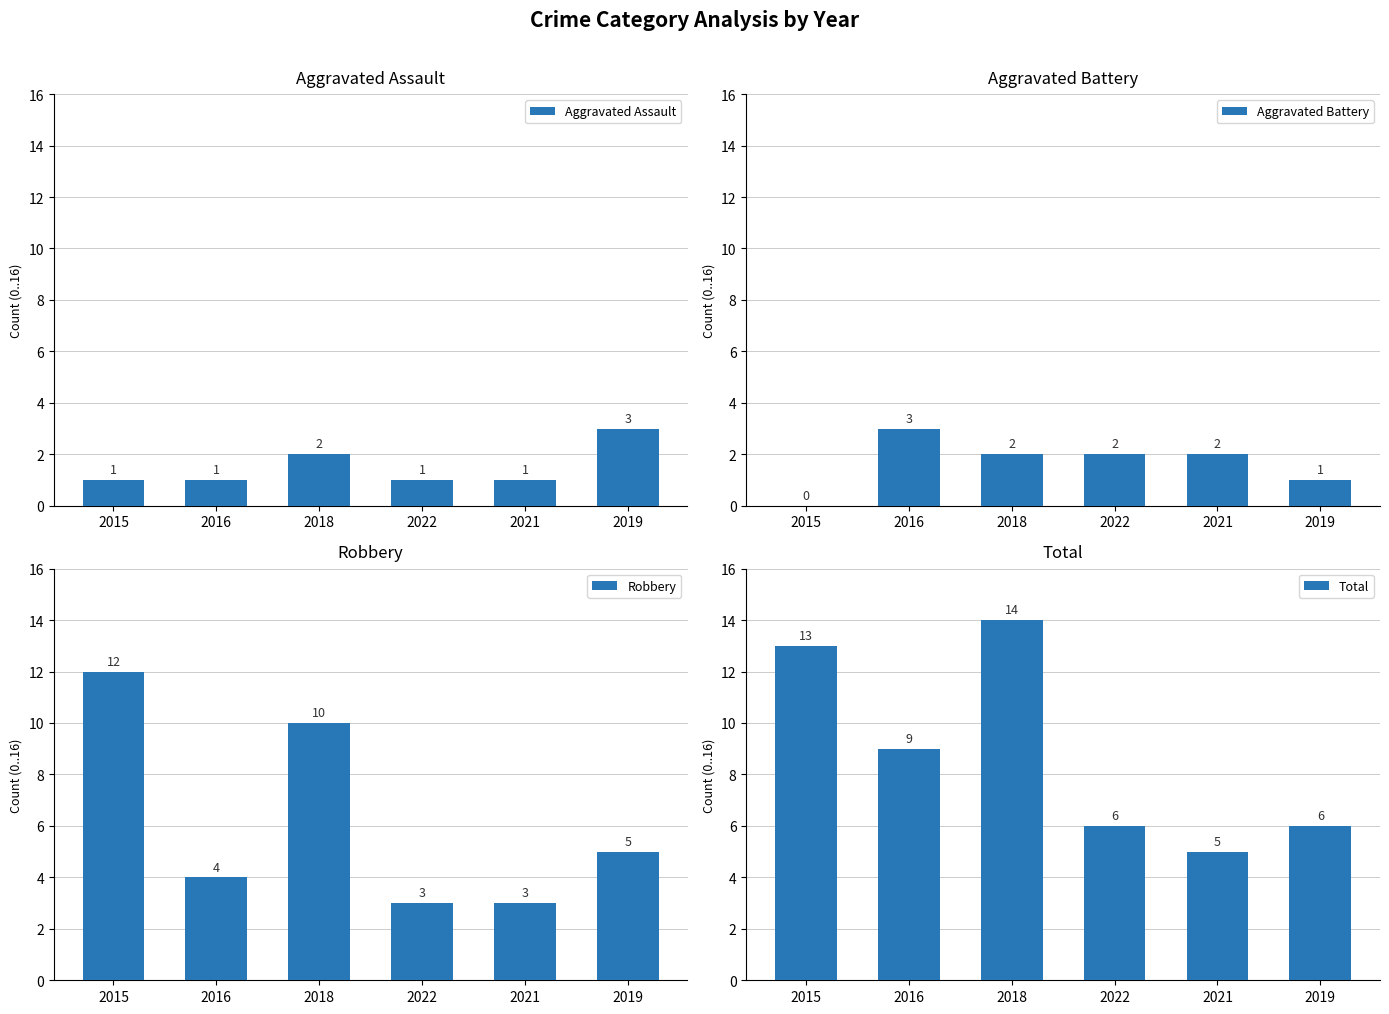

Reading left to right, list all the values displayed in this chart.

Aggravated Assault: 1	1	2	1	1	3
Aggravated Battery: 0	3	2	2	2	1
Robbery: 12	4	10	3	3	5
Total: 13	9	14	6	5	6